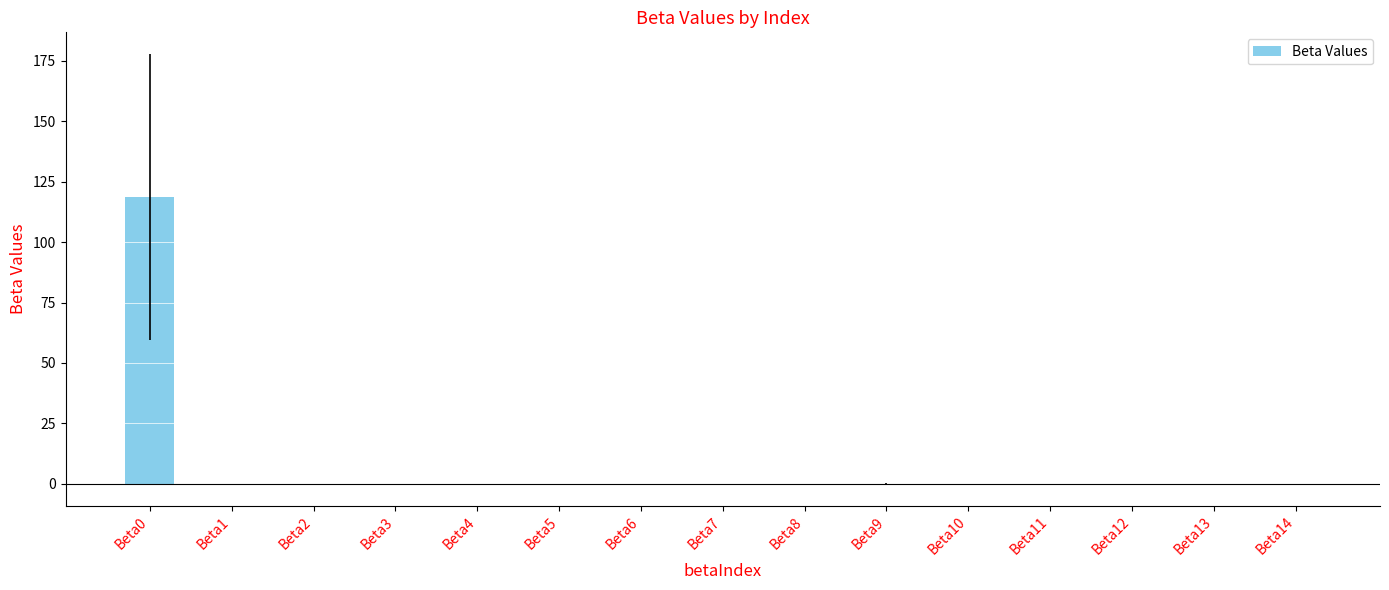

What is the difference between the values at Beta8 and Beta1?

0.1